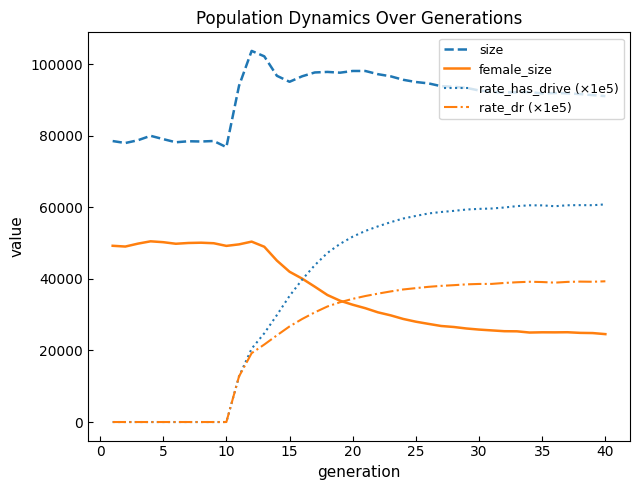

True or false: size and female_size intersect in this chart.

False